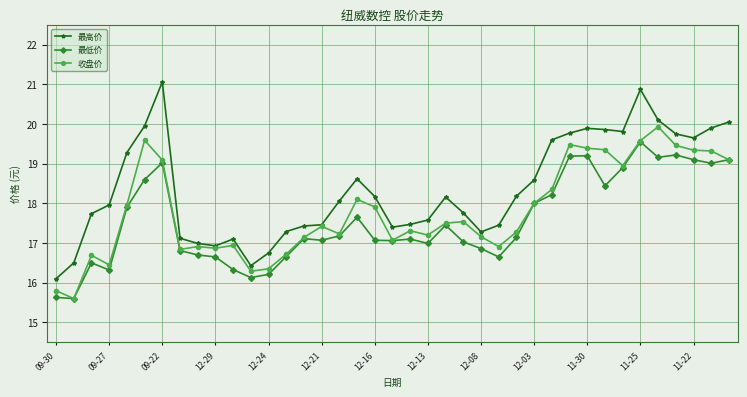

List the series in order of their peak value, lowest first.

最低价, 收盘价, 最高价